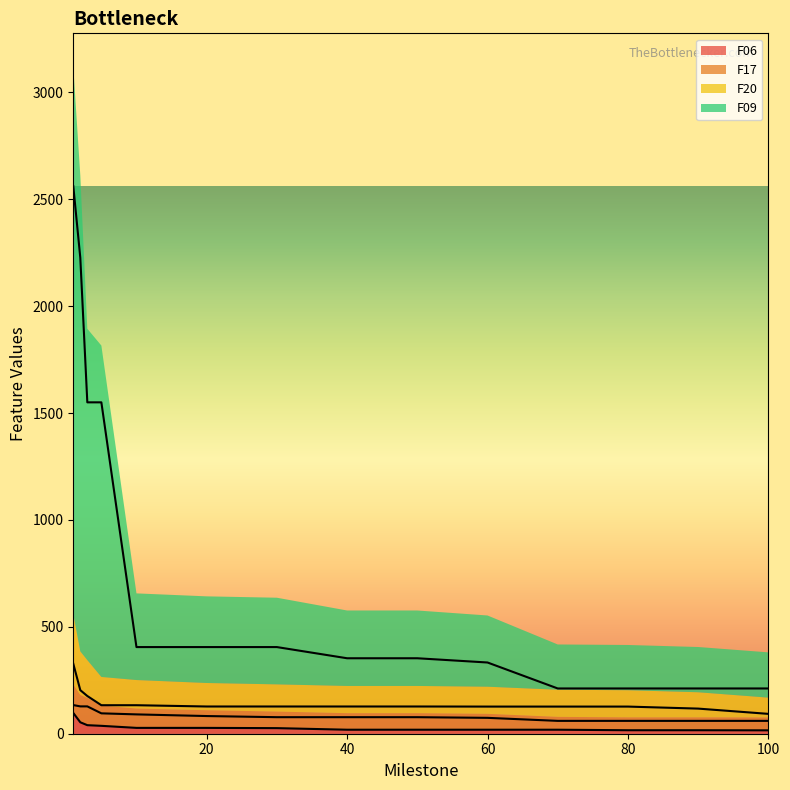

The F09 series shows 148.0 at 40. True or false?

False